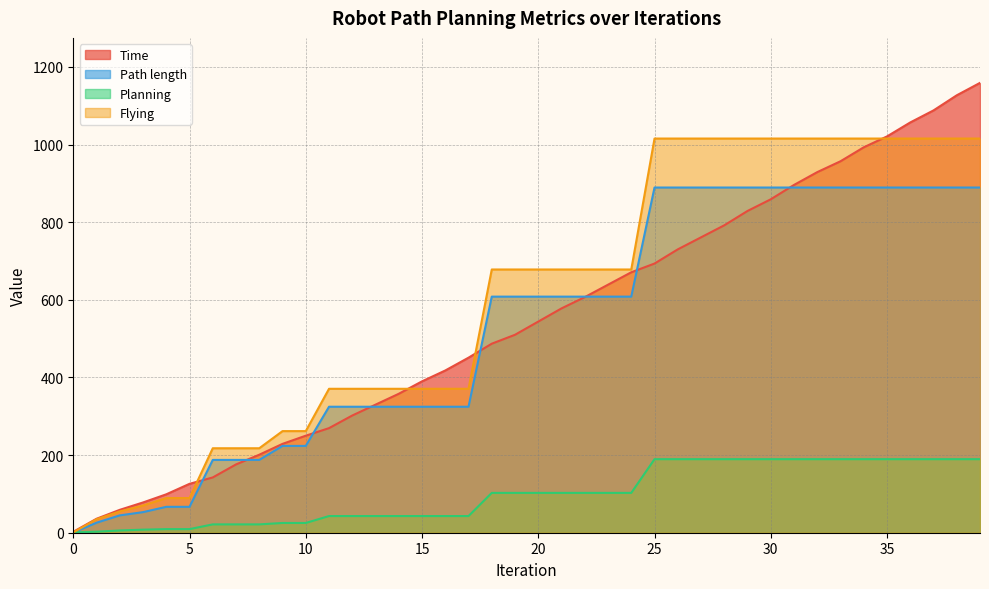

List the series in order of their peak value, highest first.

Time, Flying, Path length, Planning